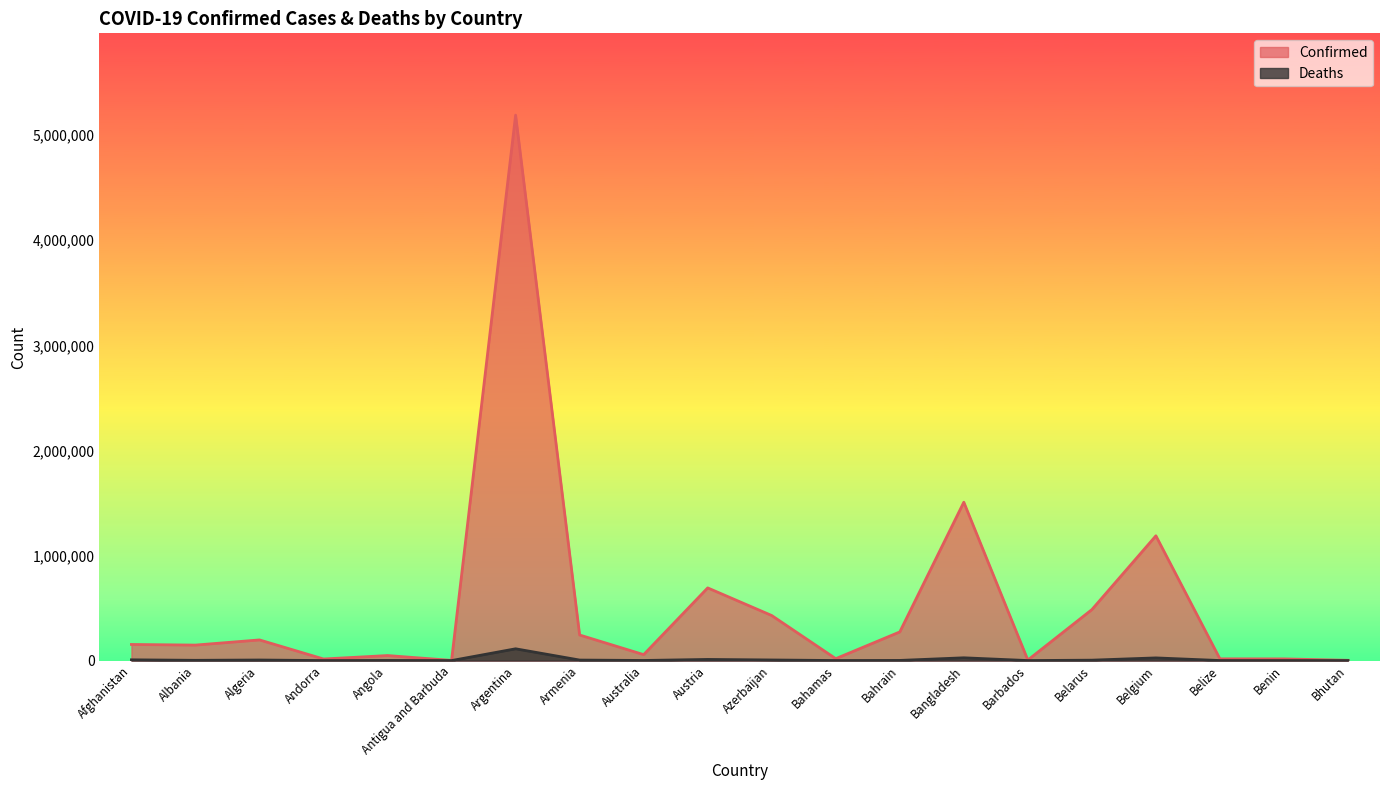

Where is the first local minimum for Deaths?

Albania